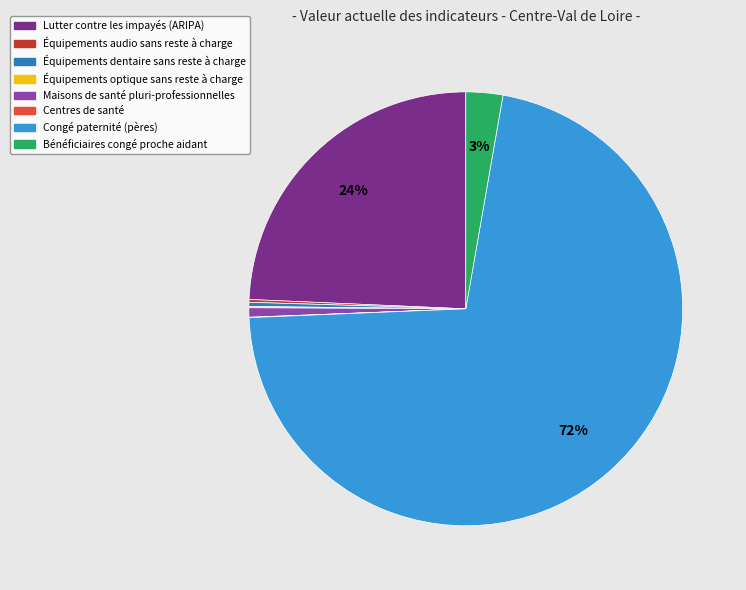

Combined, do Maisons de santé pluri-professionnelles and Équipements dentaire sans reste à charge account for over 50%?

No